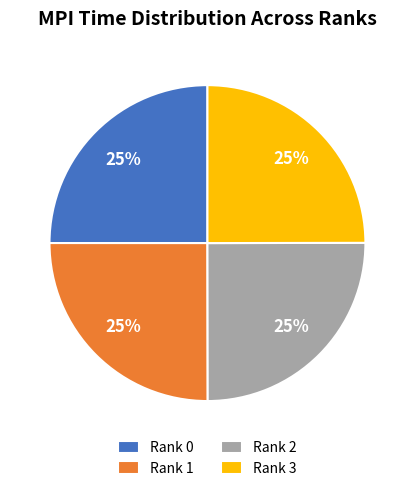

Approximately how many times larger is the value at Rank 2 compared to Rank 1?

1.0